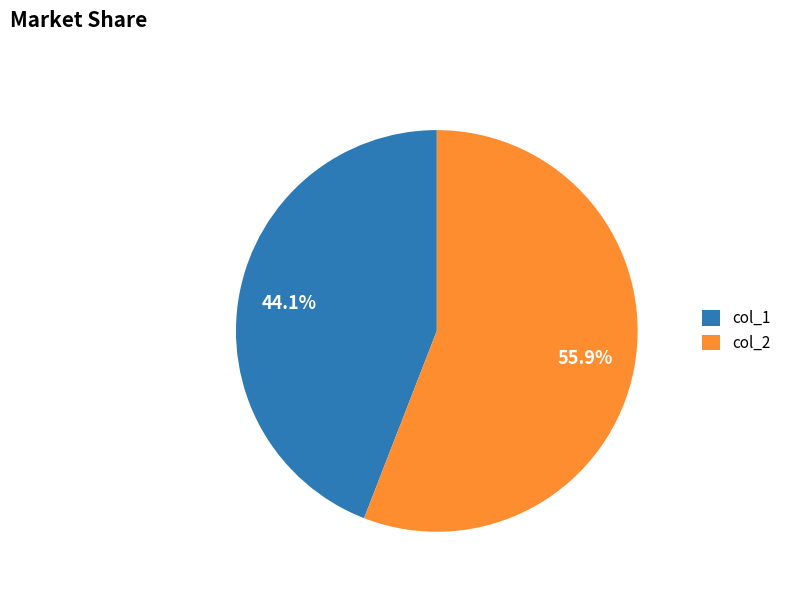

What percentage do col_2 and col_1 together represent?

100.0%